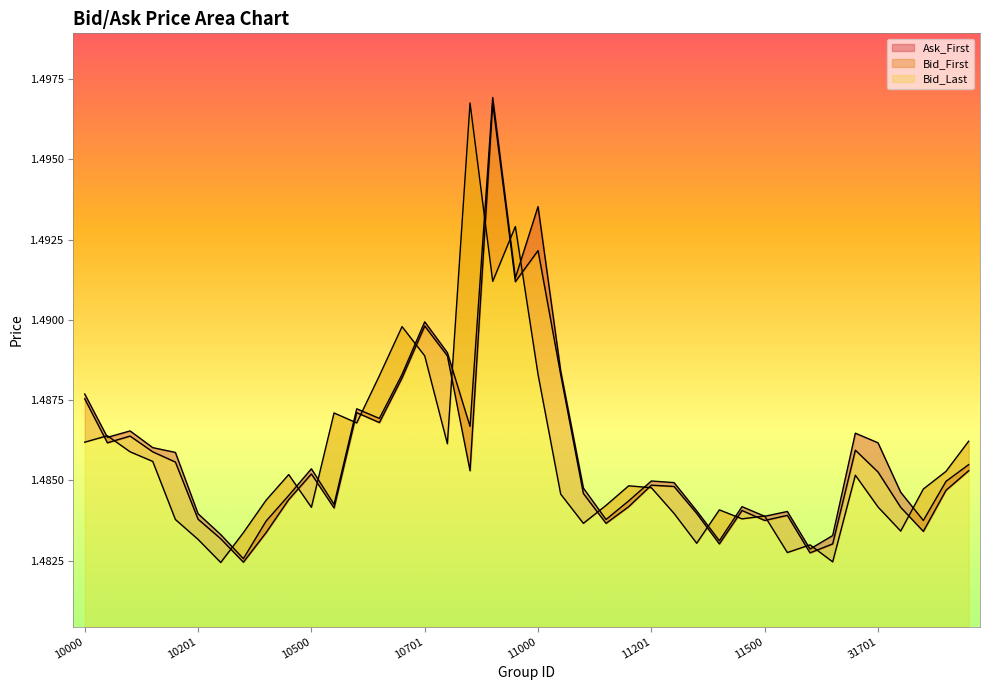

Is the value of Ask_First at 10501 greater than the value of Bid_First at 31700?

No